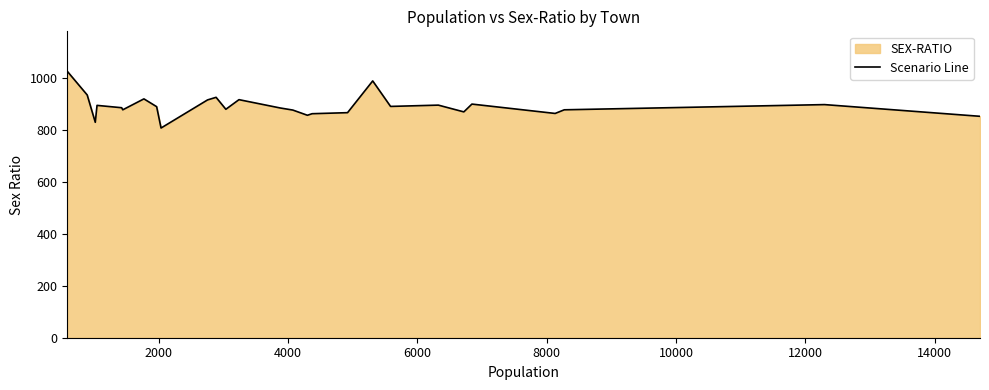

What is the sum of all values?

24041